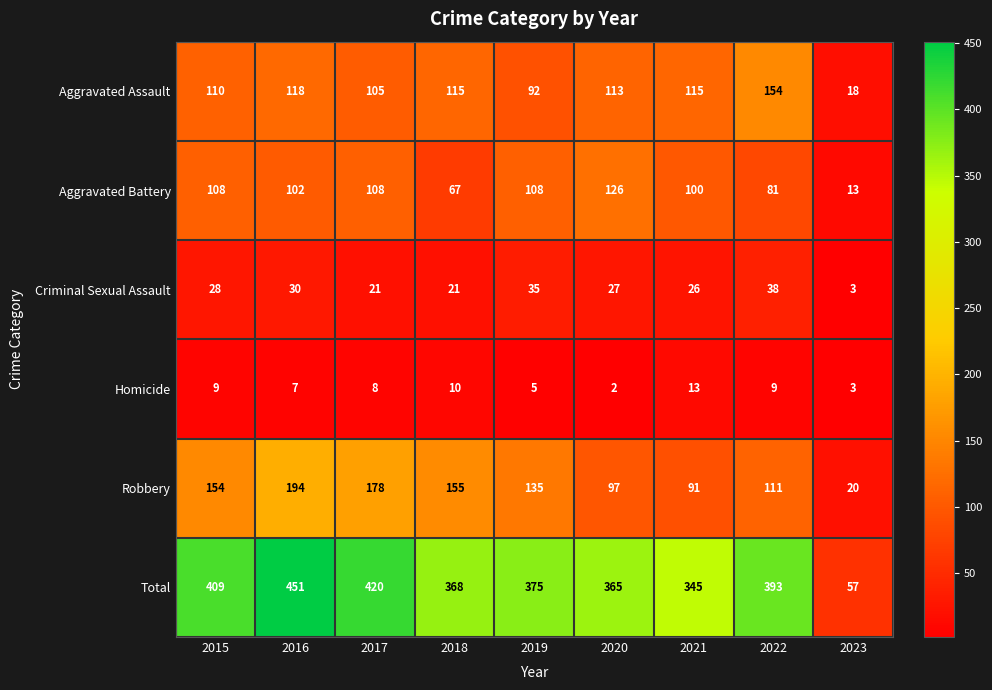

Where is Aggravated Assault nearest to the value 86?

2019